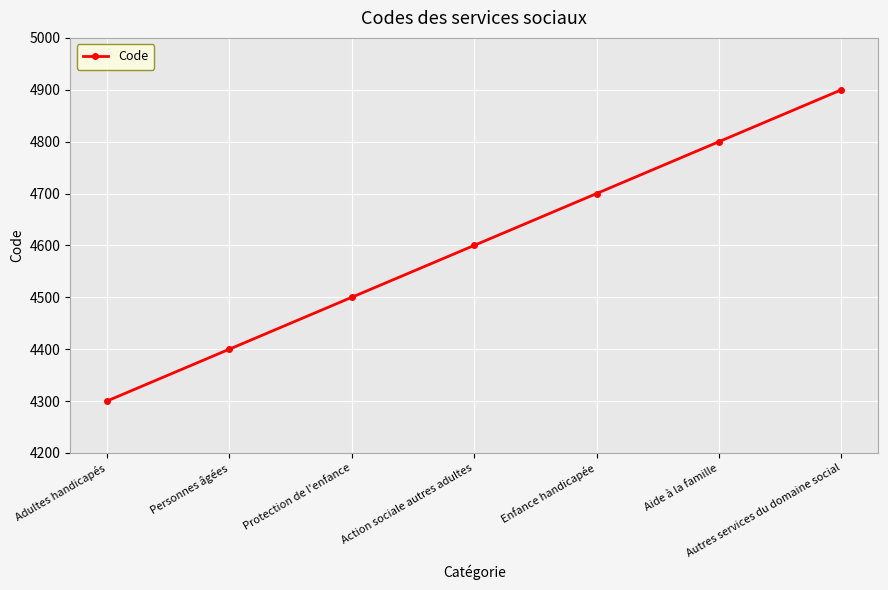

The chart shows a value of 4800 at Aide à la famille. True or false?

True